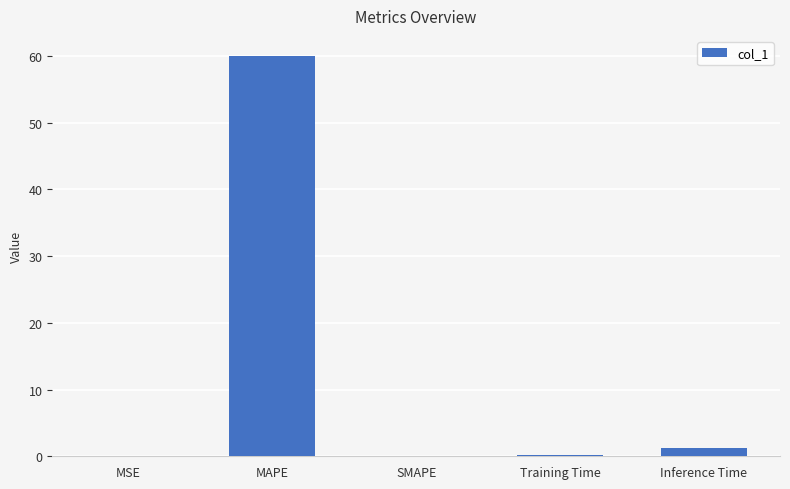

What is the difference between the values at MAPE and MSE?

60.0